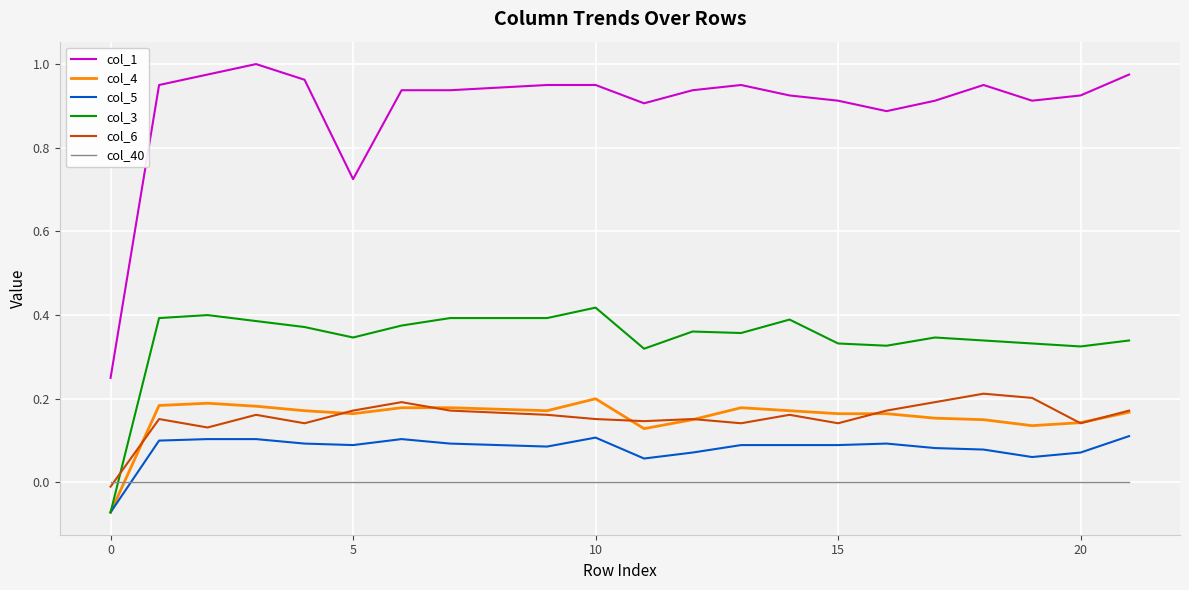

Which series has the widest spread of values?

col_1